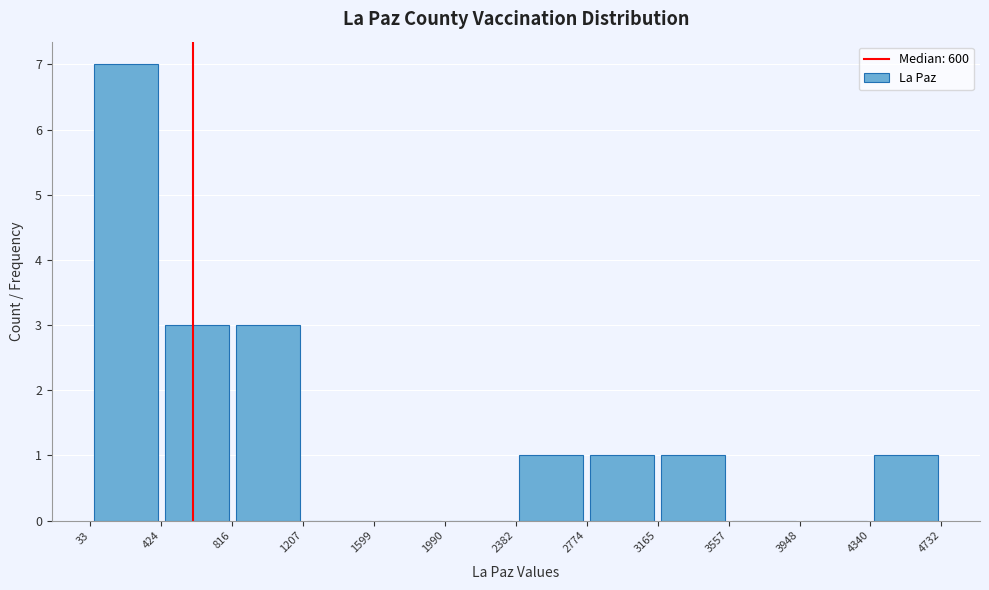

Which range on the x-axis has the tallest bar?

33 to 424